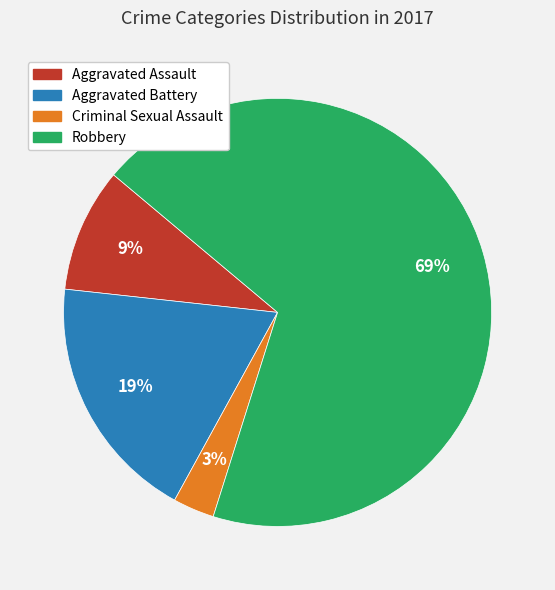

Which category has the biggest portion of the pie?

Robbery